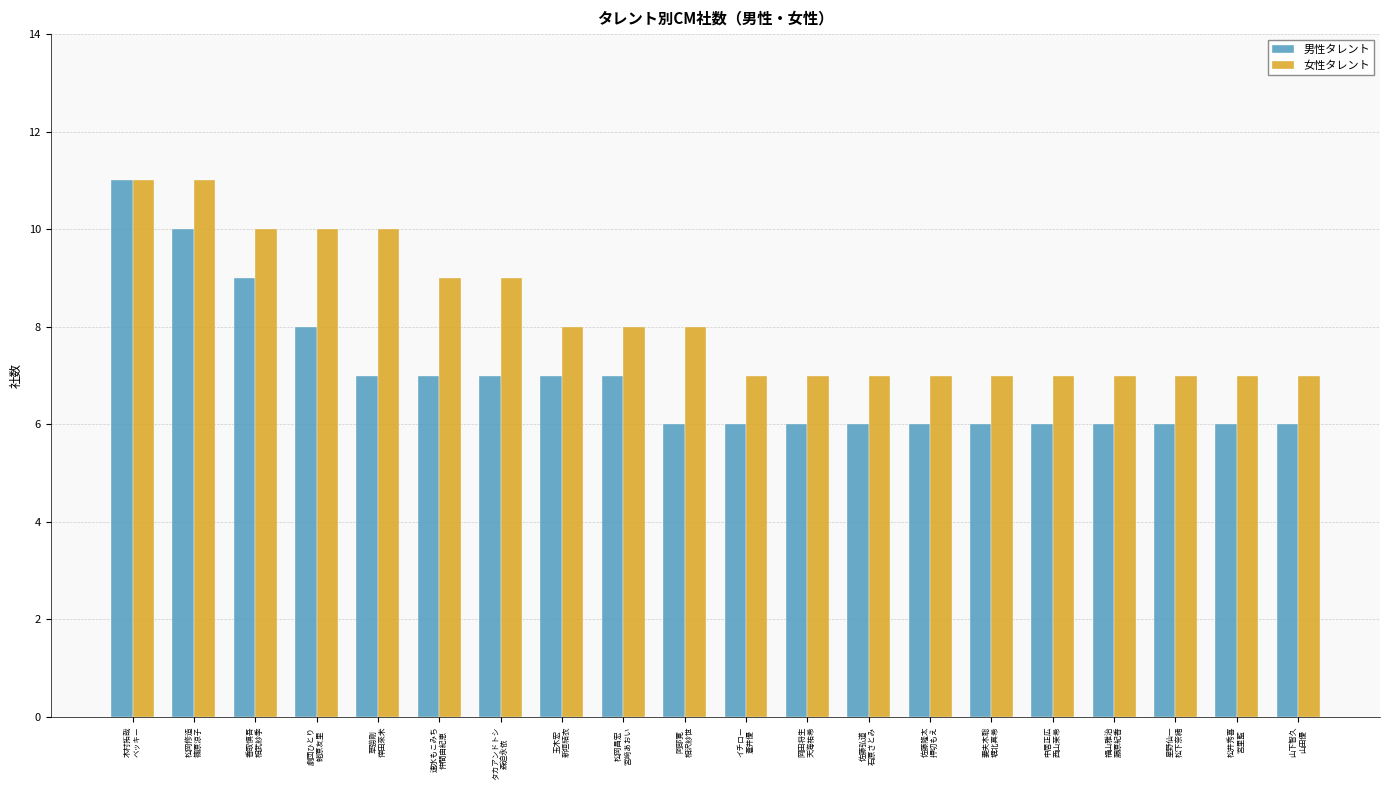

Reading left to right, list all the values displayed in this chart.

男性タレント: 木村拓哉
ベッキー=11	松岡修造
篠原涼子=10	香取慎吾
相武紗季=9	劇団ひとり
蛯原友里=8	草彅剛
倖田來未=7	速水もこみち
仲間由紀恵=7	タカアンドトシ
森迫永依=7	玉木宏
新垣結衣=7	松岡昌宏
宮﨑あおい=7	阿部寛
相沢紗世=6	イチロー
蒼井優=6	岡田将生
天海祐希=6	佐藤弘道
石原さとみ=6	佐藤隆太
押切もえ=6	妻夫木聡
堀北真希=6	中居正広
西山茉希=6	福山雅治
藤原紀香=6	星野仙一
松下奈緒=6	松井秀喜
宮里藍=6	山下智久
山田優=6
女性タレント: 木村拓哉
ベッキー=11	松岡修造
篠原涼子=11	香取慎吾
相武紗季=10	劇団ひとり
蛯原友里=10	草彅剛
倖田來未=10	速水もこみち
仲間由紀恵=9	タカアンドトシ
森迫永依=9	玉木宏
新垣結衣=8	松岡昌宏
宮﨑あおい=8	阿部寛
相沢紗世=8	イチロー
蒼井優=7	岡田将生
天海祐希=7	佐藤弘道
石原さとみ=7	佐藤隆太
押切もえ=7	妻夫木聡
堀北真希=7	中居正広
西山茉希=7	福山雅治
藤原紀香=7	星野仙一
松下奈緒=7	松井秀喜
宮里藍=7	山下智久
山田優=7